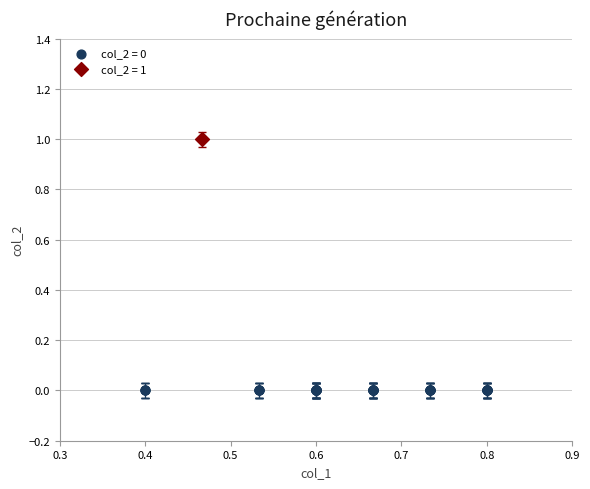

What are all the series names shown in the legend?

col_2 = 0, col_2 = 1